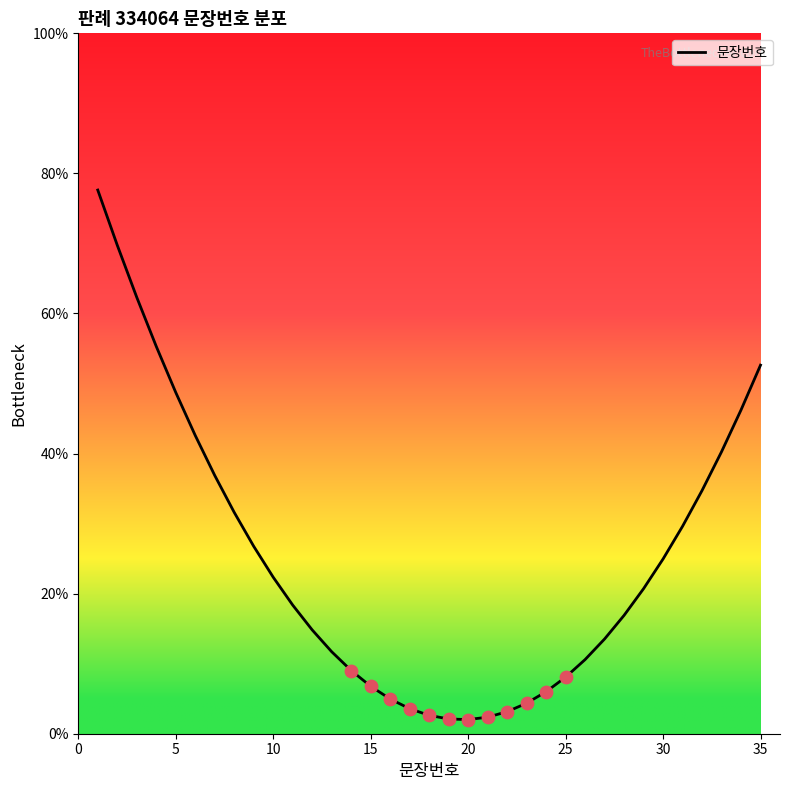

What is the difference between the maximum and minimum values?

75.6